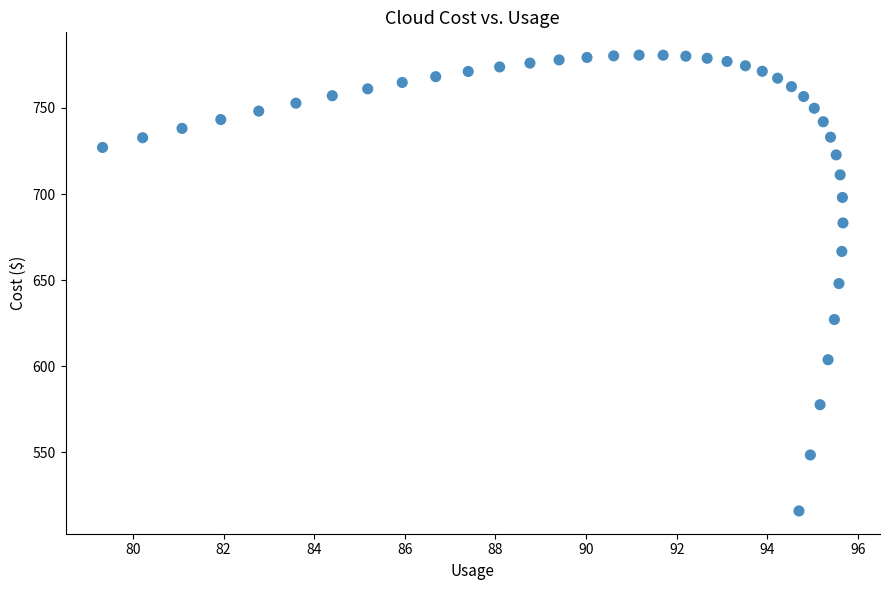

What is the range of X values (max minus min)?

16.3